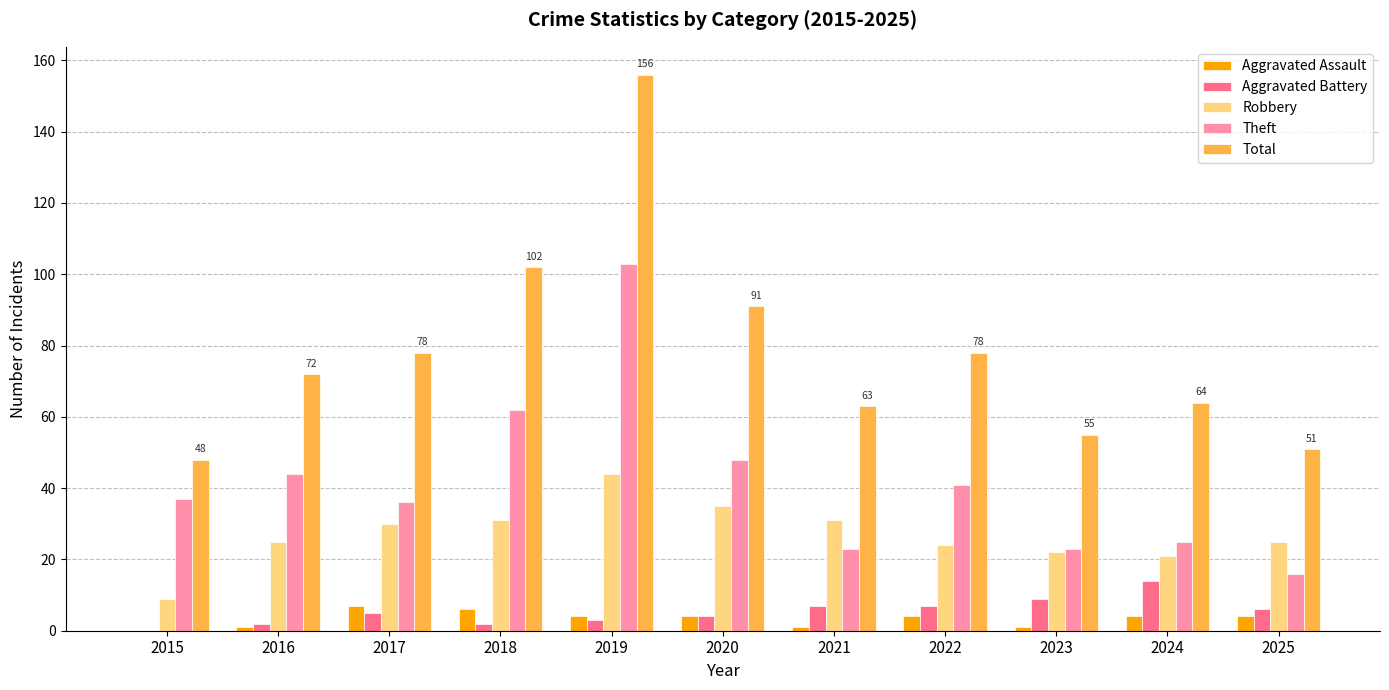

The Aggravated Assault series shows 4 at 2022. True or false?

True